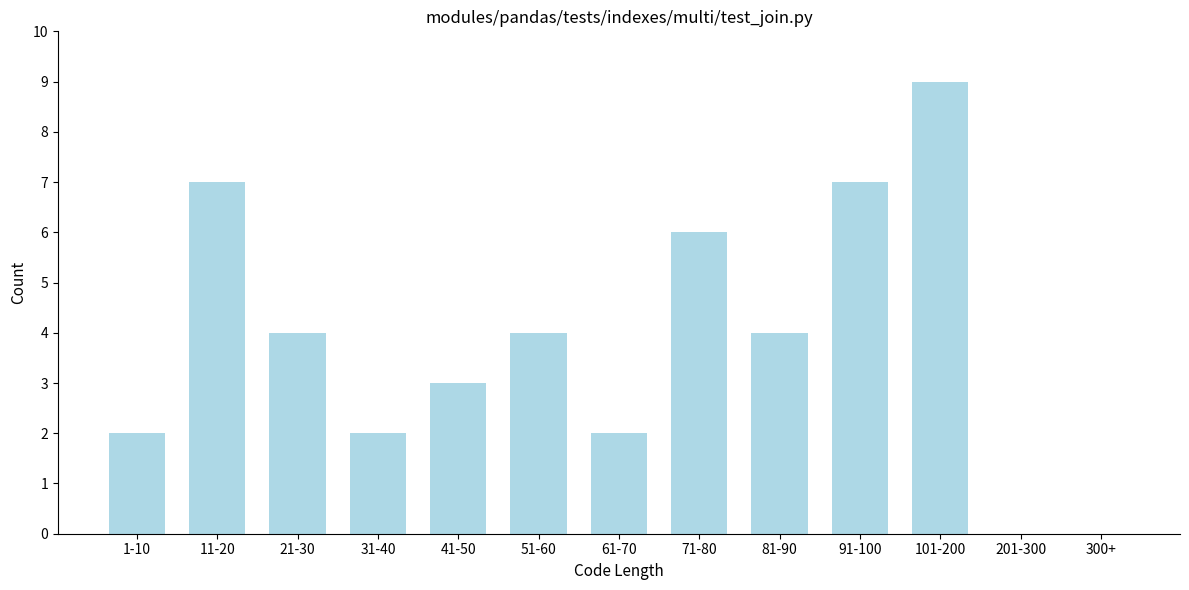

Reading left to right, transcribe all the data shown in this chart.

1-10=2	11-20=7	21-30=4	31-40=2	41-50=3	51-60=4	61-70=2	71-80=6	81-90=4	91-100=7	101-200=9	201-300=0	300+=0